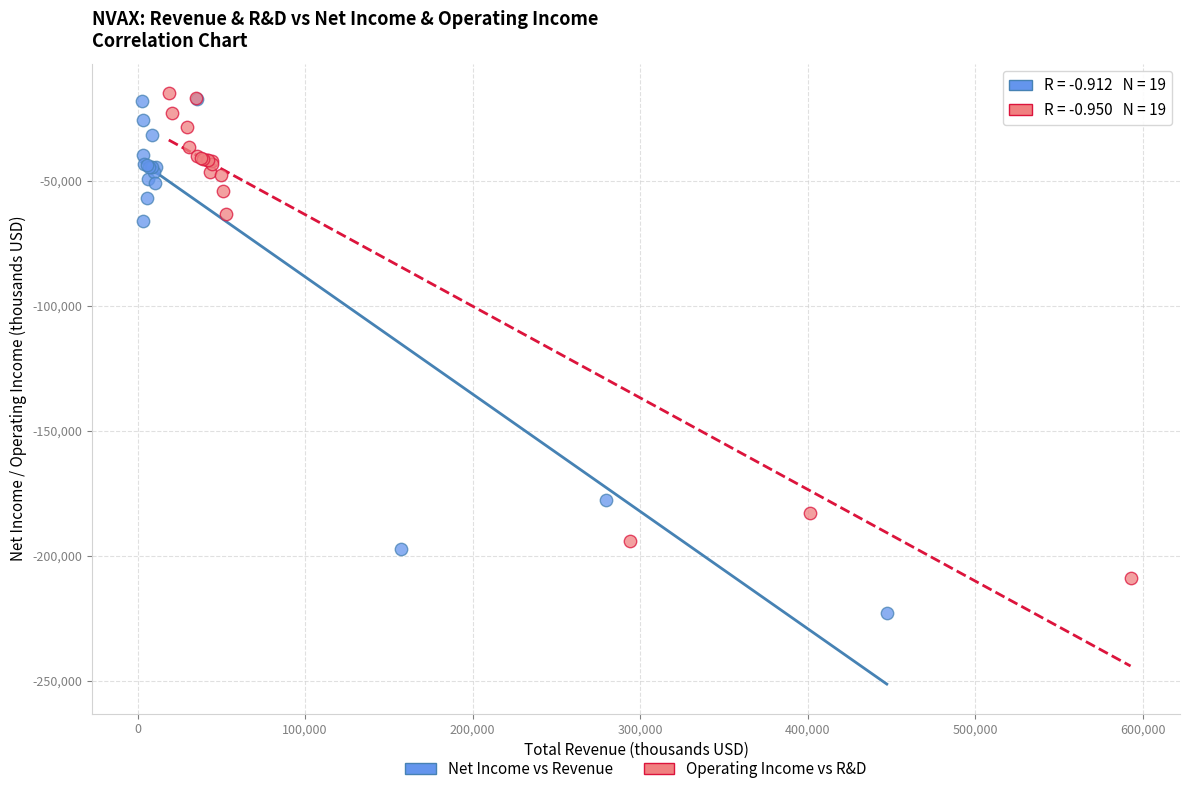

Which series has the largest Y range (max minus min)?

Net Income vs Revenue